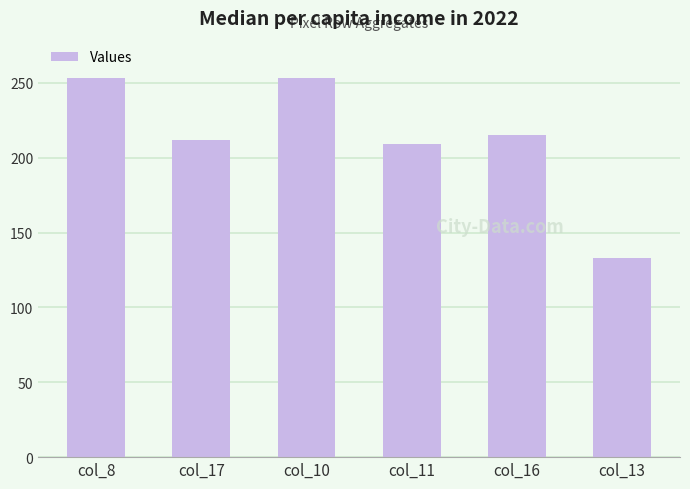

What is the change in value from col_10 to col_13?

-120